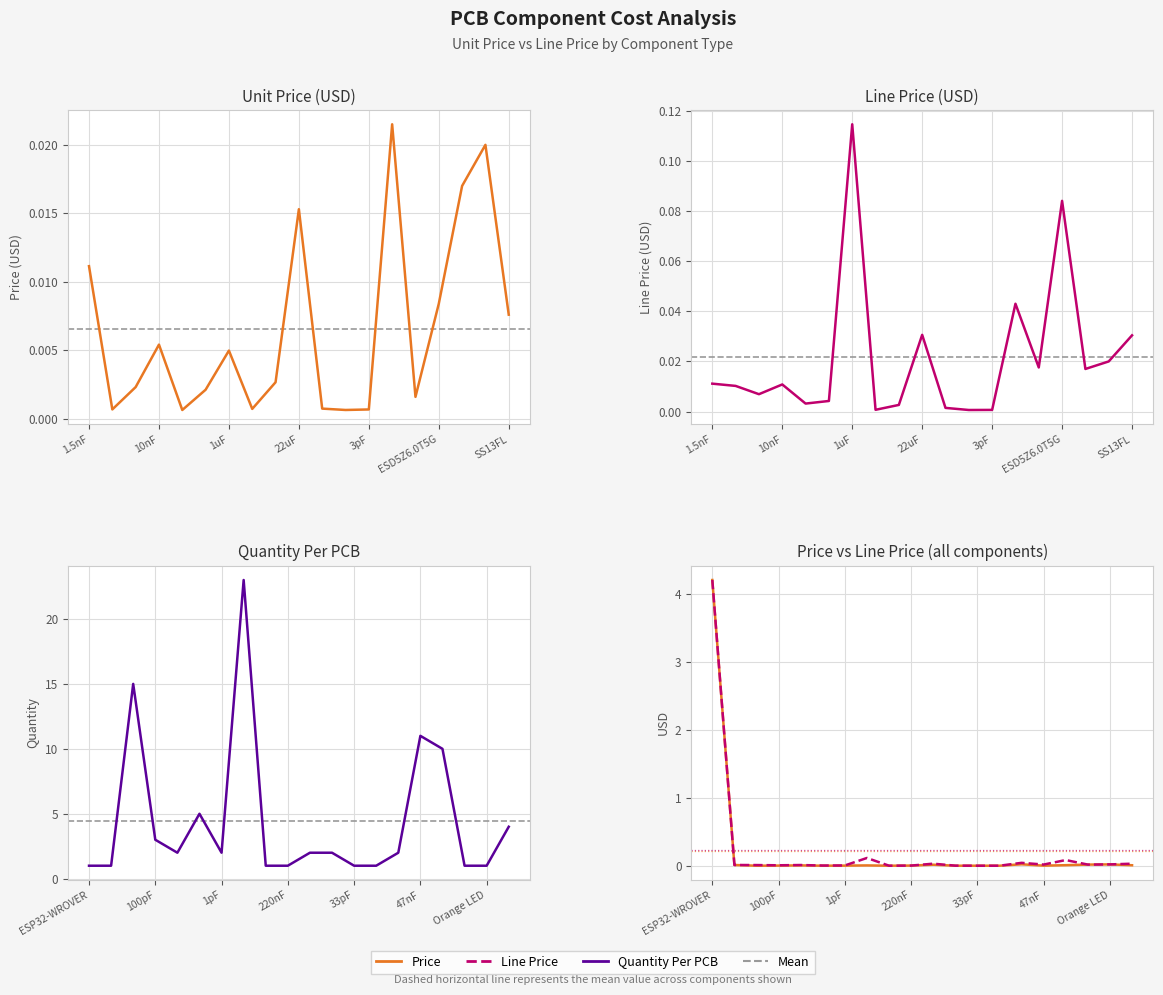

Reading left to right, list all the values displayed in this chart.

Price: 4.2	0.0	0.0	0.0	0.0	0.0	0.0	0.0	0.0	0.0	0.0	0.0	0.0	0.0	0.0	0.0	0.0	0.0	0.0	0.0
Line Price: 4.2	0.0	0.0	0.0	0.0	0.0	0.0	0.1	0.0	0.0	0.0	0.0	0.0	0.0	0.0	0.0	0.1	0.0	0.0	0.0
Quantity Per PCB: 1.0	1.0	15.0	3.0	2.0	5.0	2.0	23.0	1.0	1.0	2.0	2.0	1.0	1.0	2.0	11.0	10.0	1.0	1.0	4.0